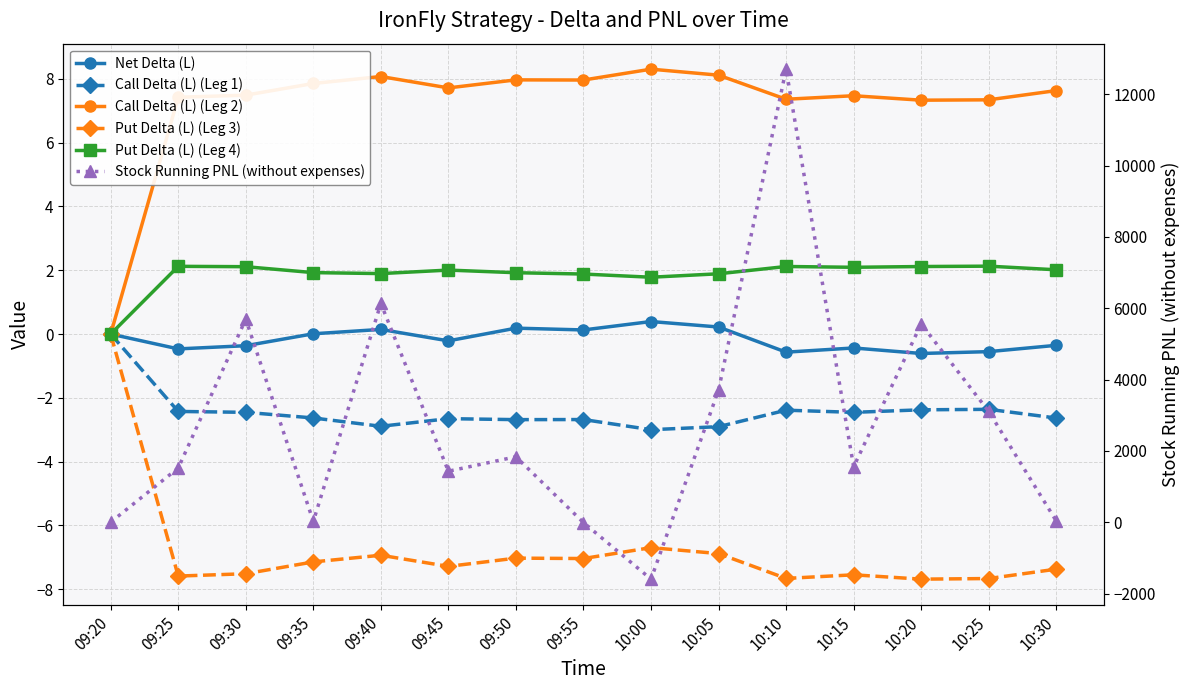

What position from the right is 09:35?

12